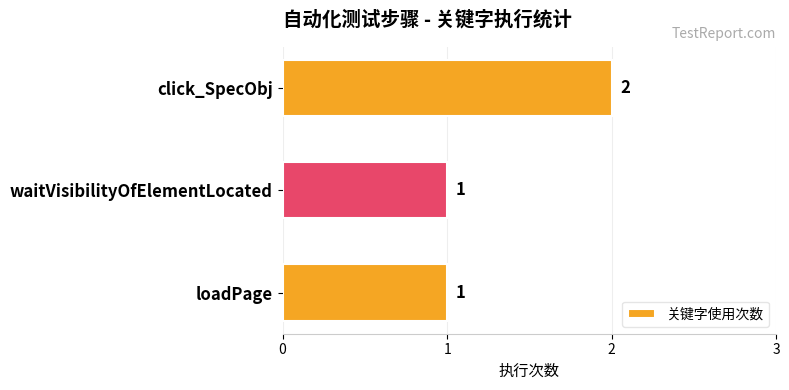

What is the ratio of the value at click_SpecObj to the value at waitVisibilityOfElementLocated?

2.0